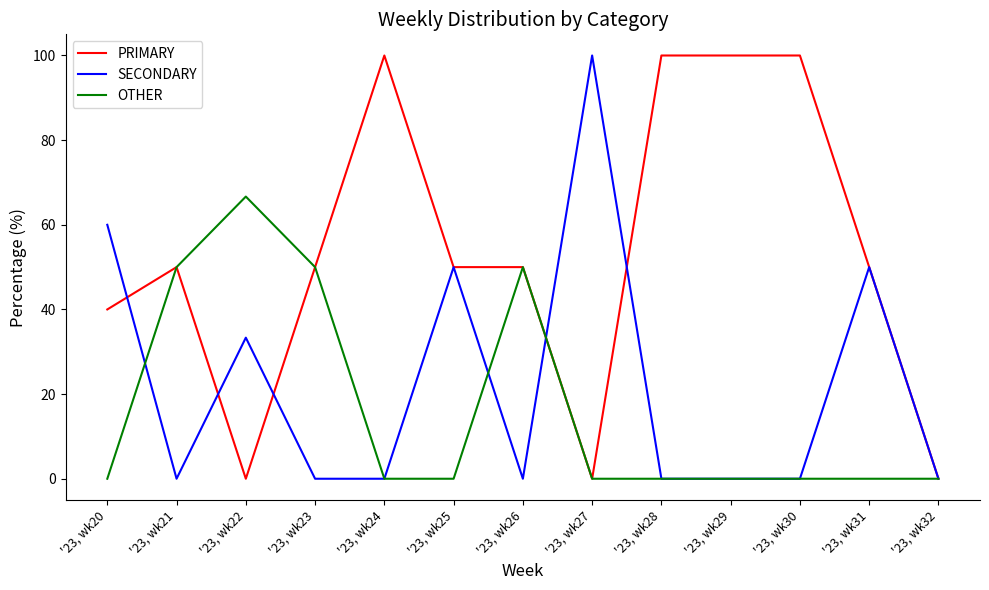

Rank the series by their average value, from lowest to highest.

OTHER, SECONDARY, PRIMARY